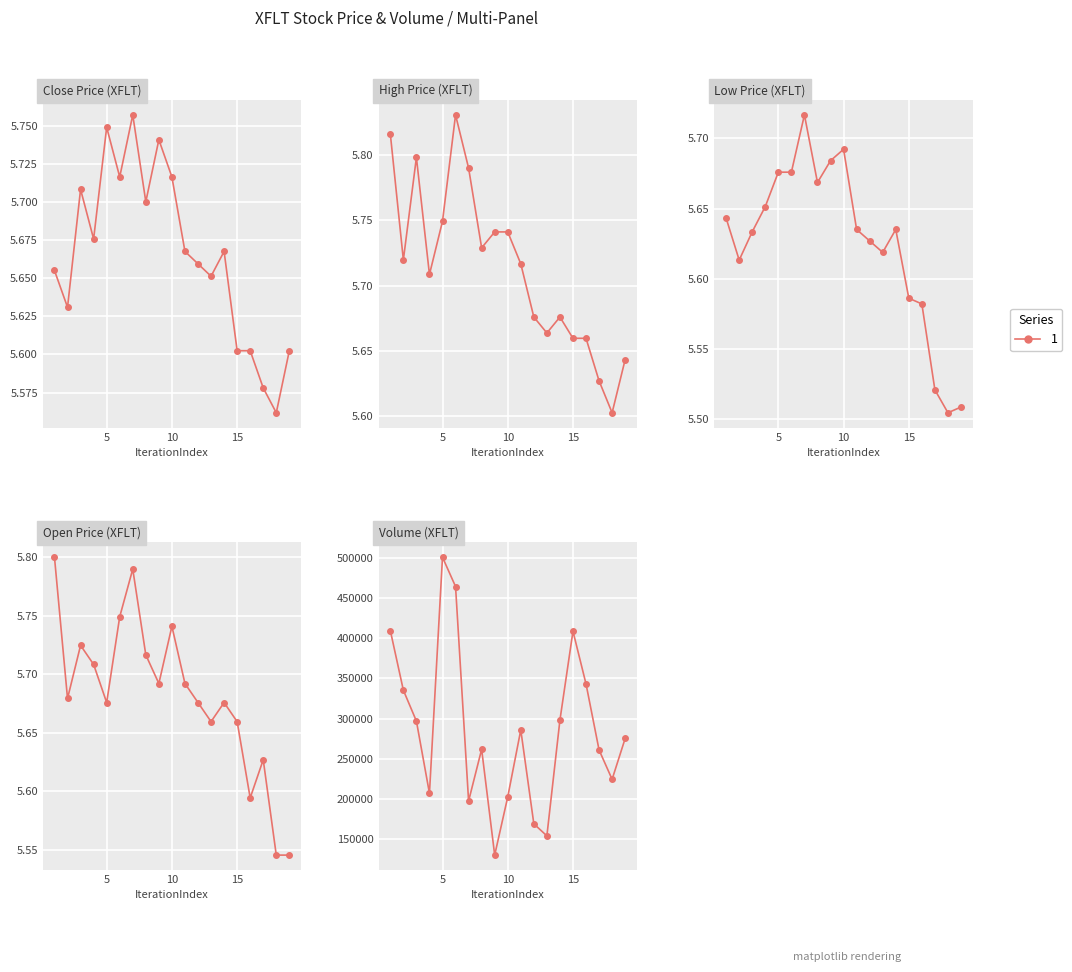

True or false: Low and Volume intersect in this chart.

False